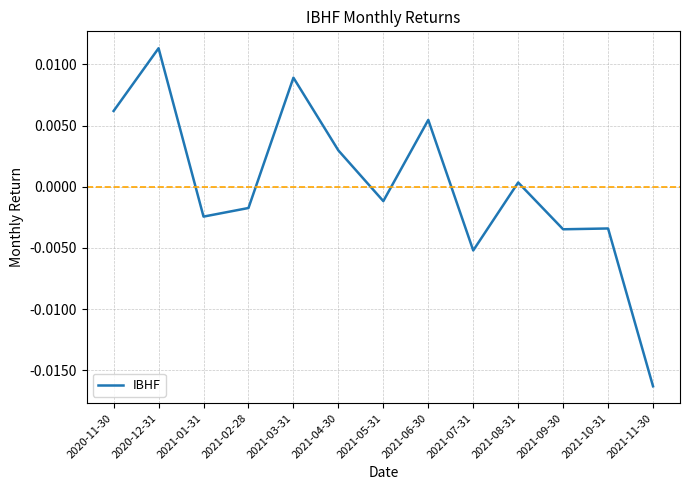

Where does the data first go above 0?

2020-11-30